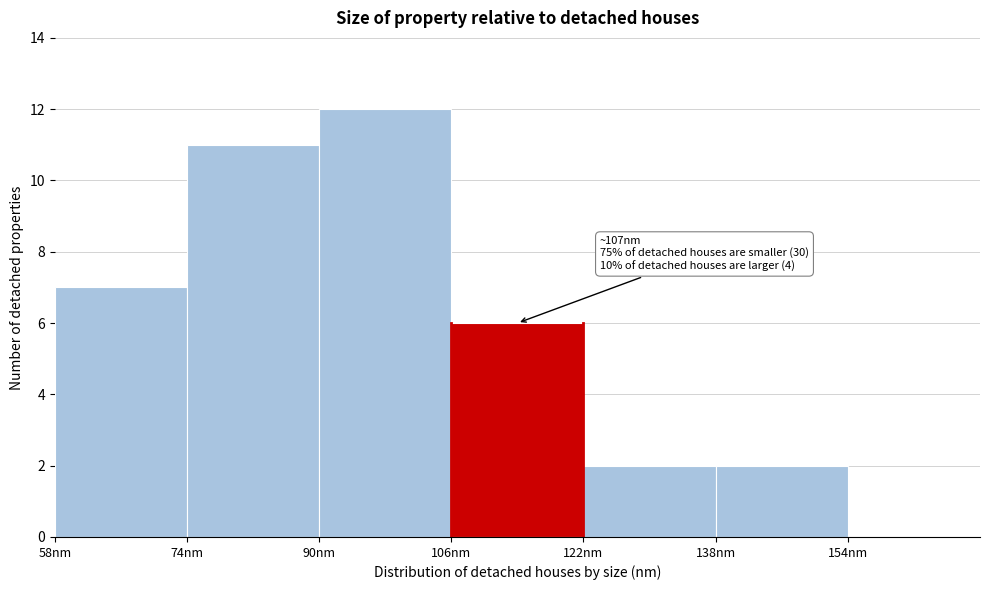

Over which range of the x-axis is the bar tallest?

90 to 106